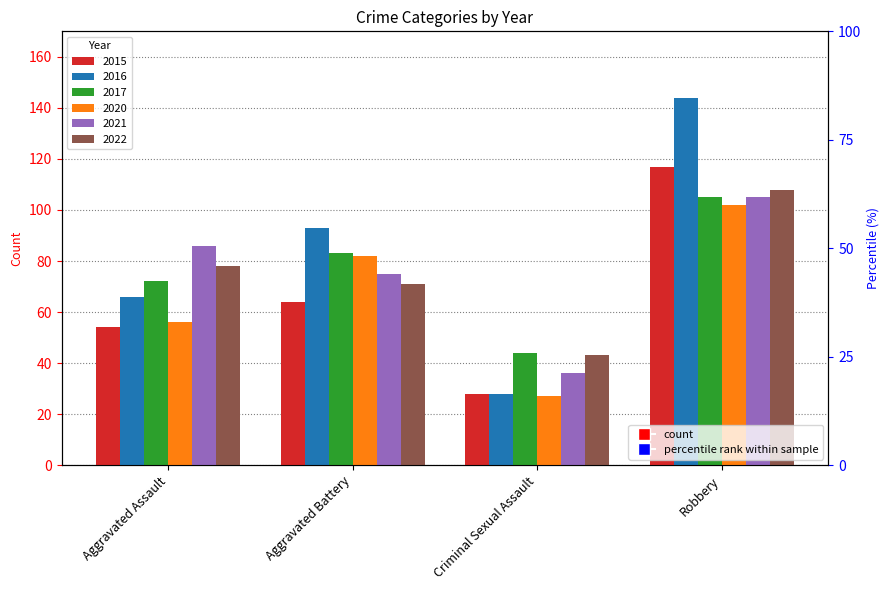

What is the maximum value shown in the chart?

144